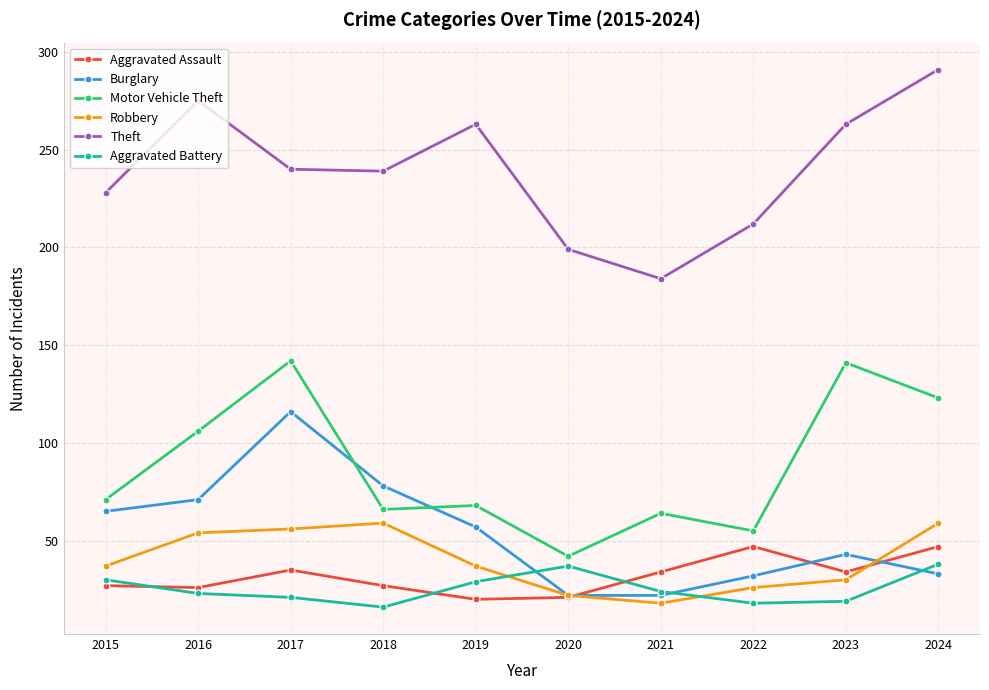

At which category is the sum across all series the highest?

2017